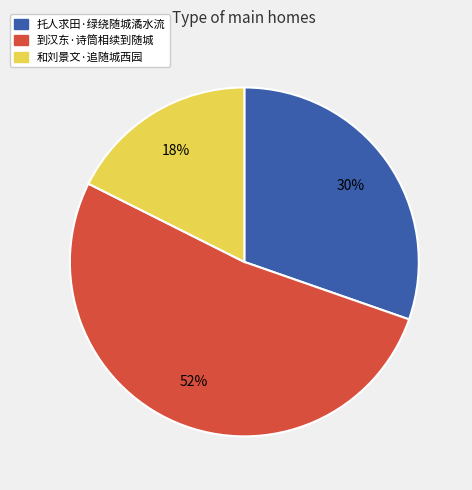

To the nearest percent, what is the combined percentage of 和刘景文·追随城西园 and 托人求田·绿绕随城潏水流?

48%